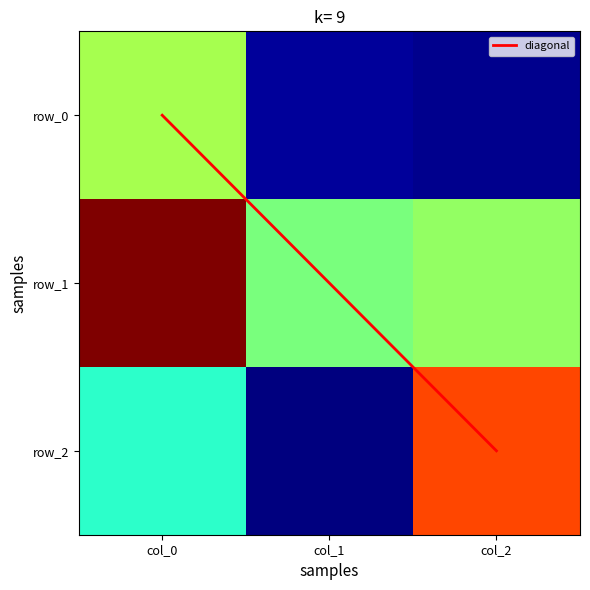

Count the row_0 values in the range 0 to 1.

1